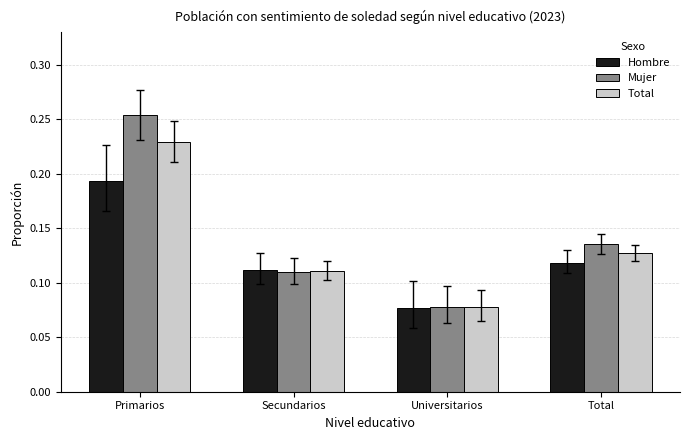

Does the chart contain stacked bars?

No